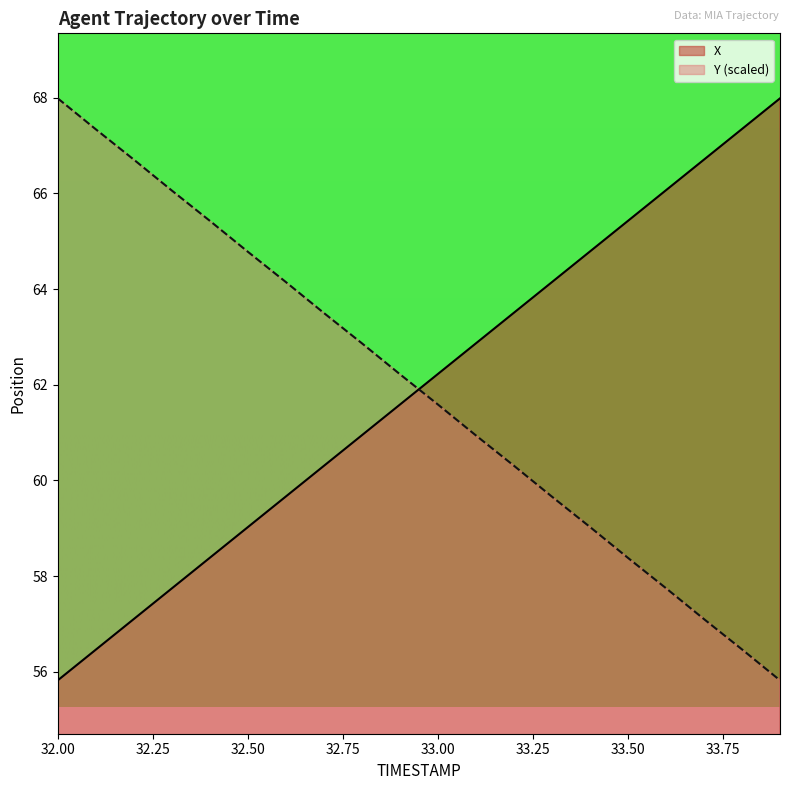

List the series in order of their peak value, highest first.

X, Y